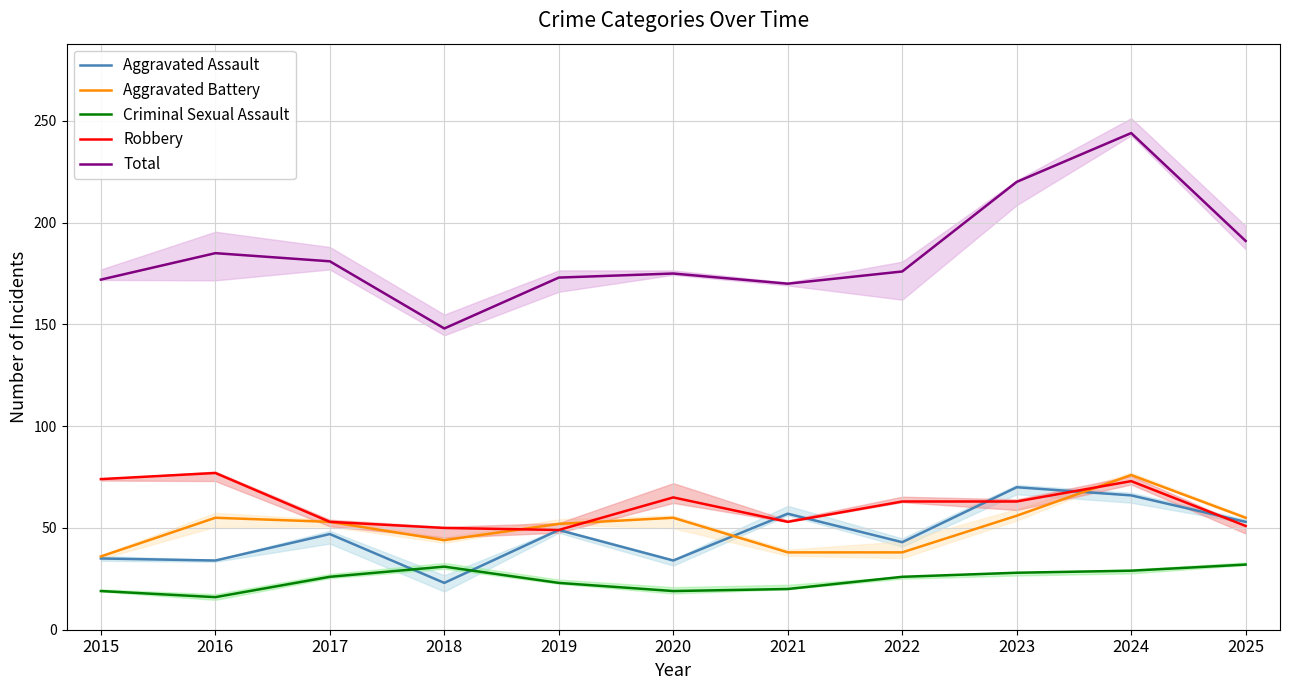

True or false: Aggravated Assault has a value of 53 at 2025.

True